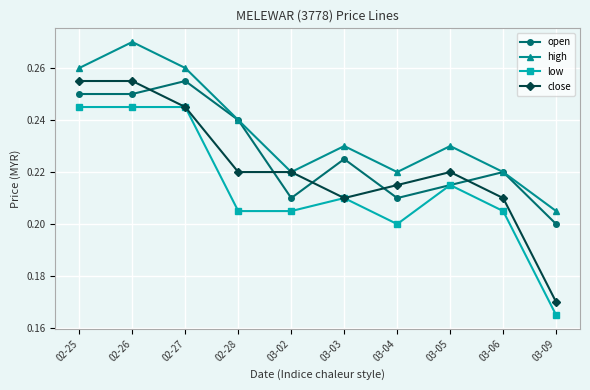

At 03-09, list the series in order from smallest to largest.

low, close, open, high